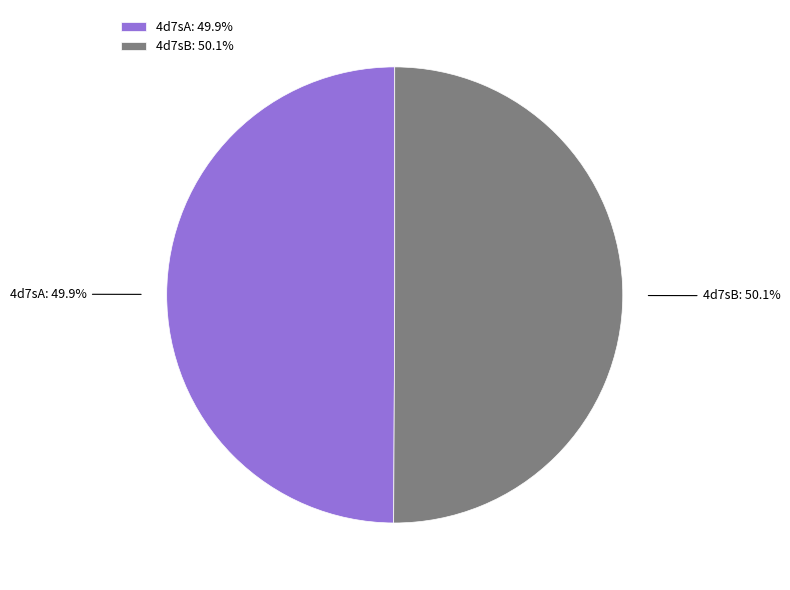

To the nearest percent, what percentage of the pie is 4d7sA?

50%